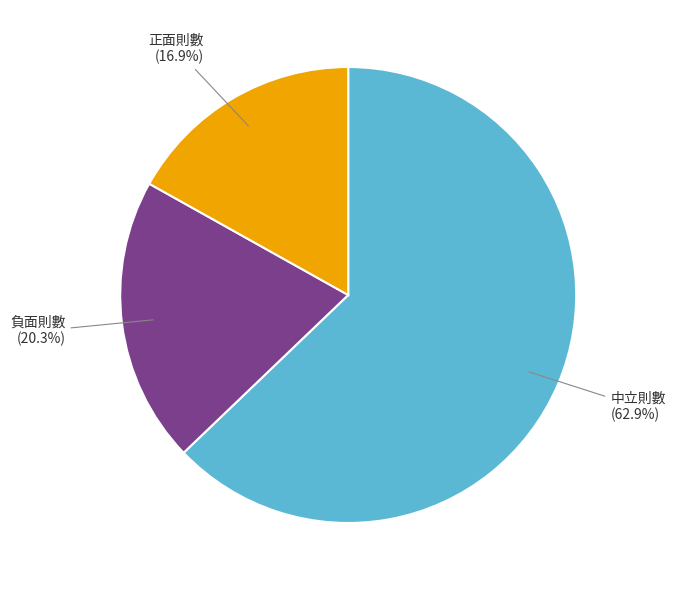

Which has a higher value, 正面則數 or 負面則數?

負面則數